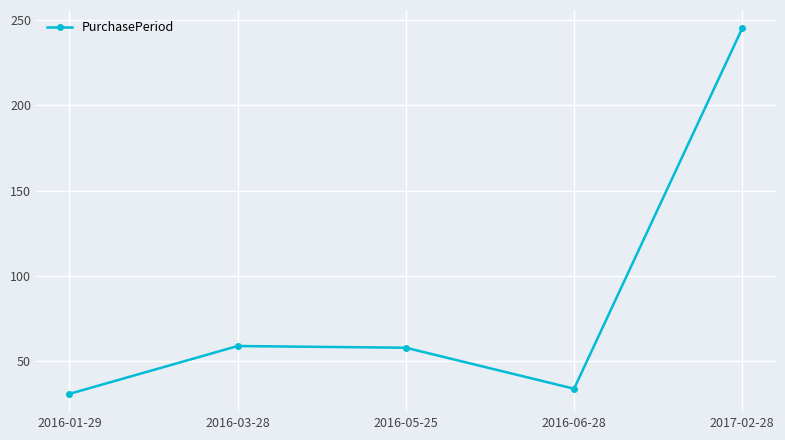

What is the smallest value displayed?

31